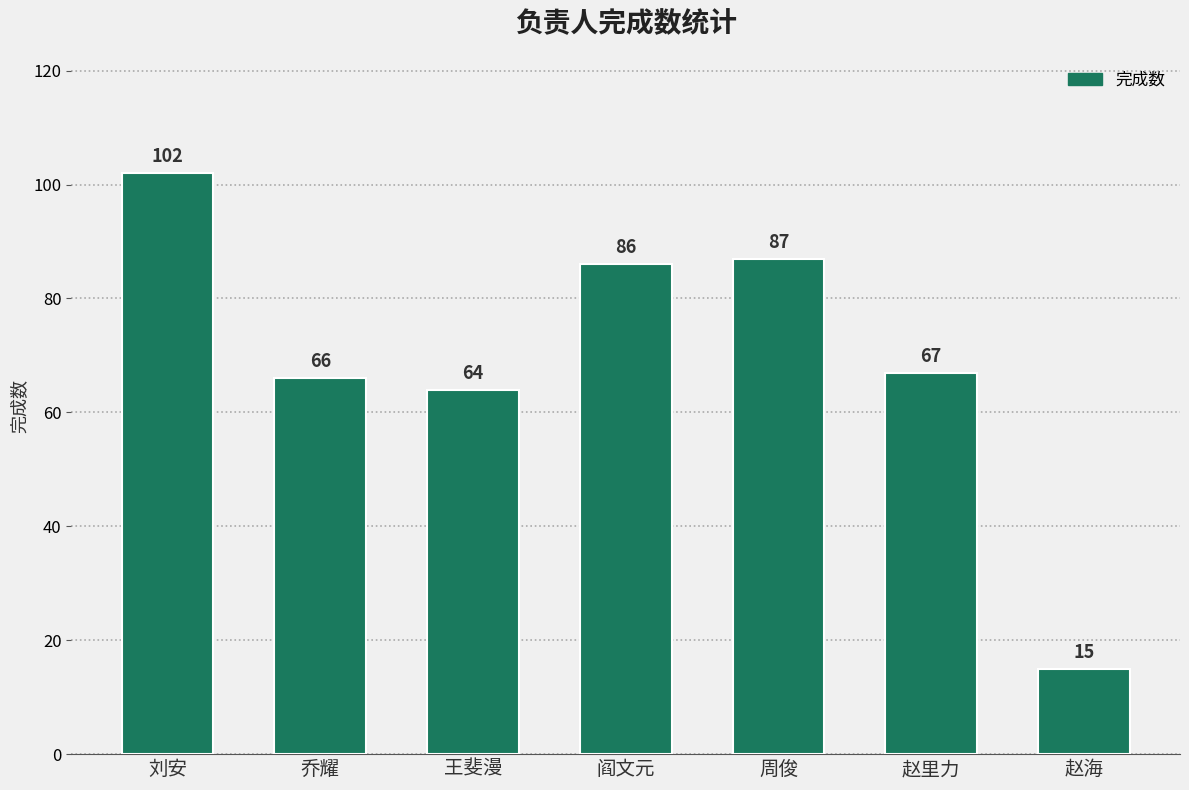

Which label corresponds to the smallest value in the chart?

赵海